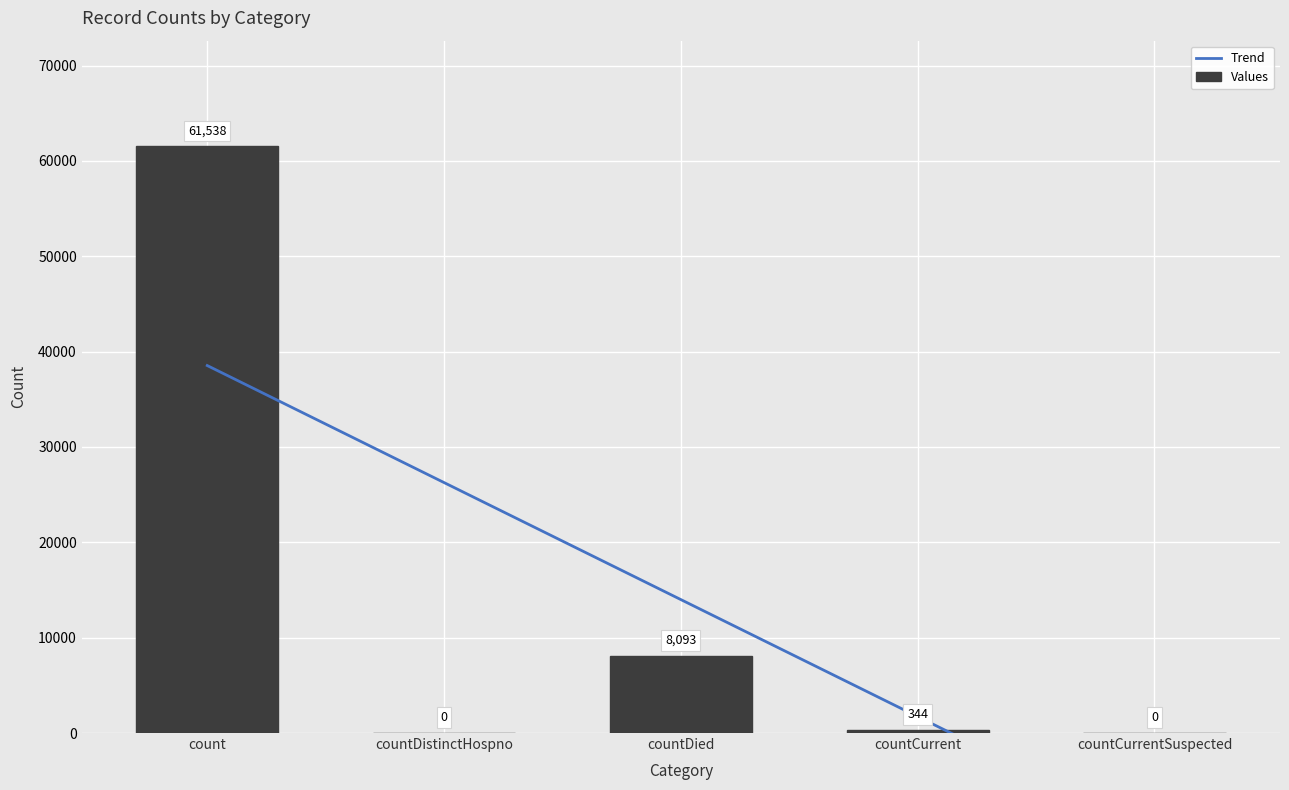

Between countCurrent and countDistinctHospno, which is larger?

countCurrent